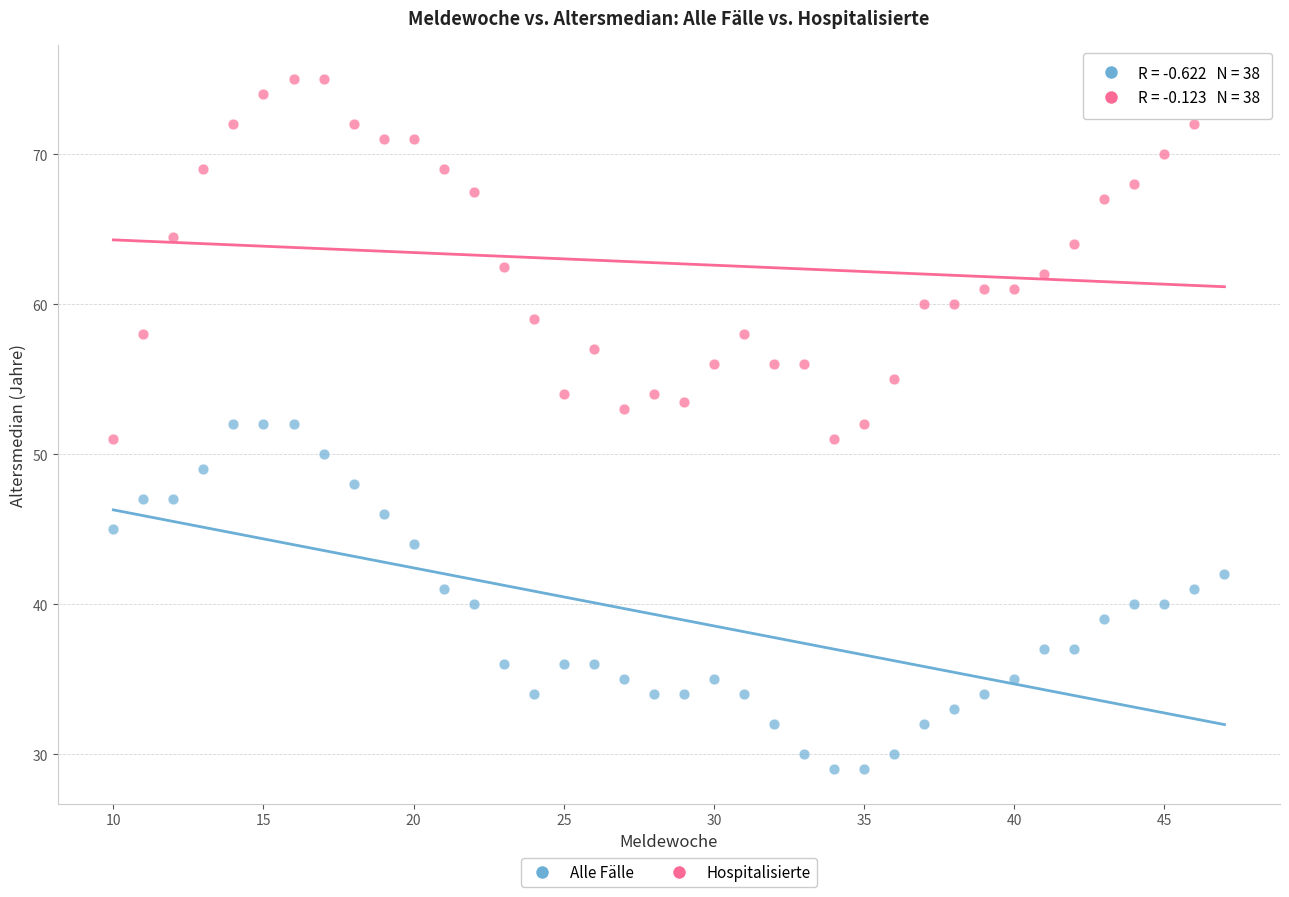

Across all data points, what is the range of Y values (max minus min)?

46.0